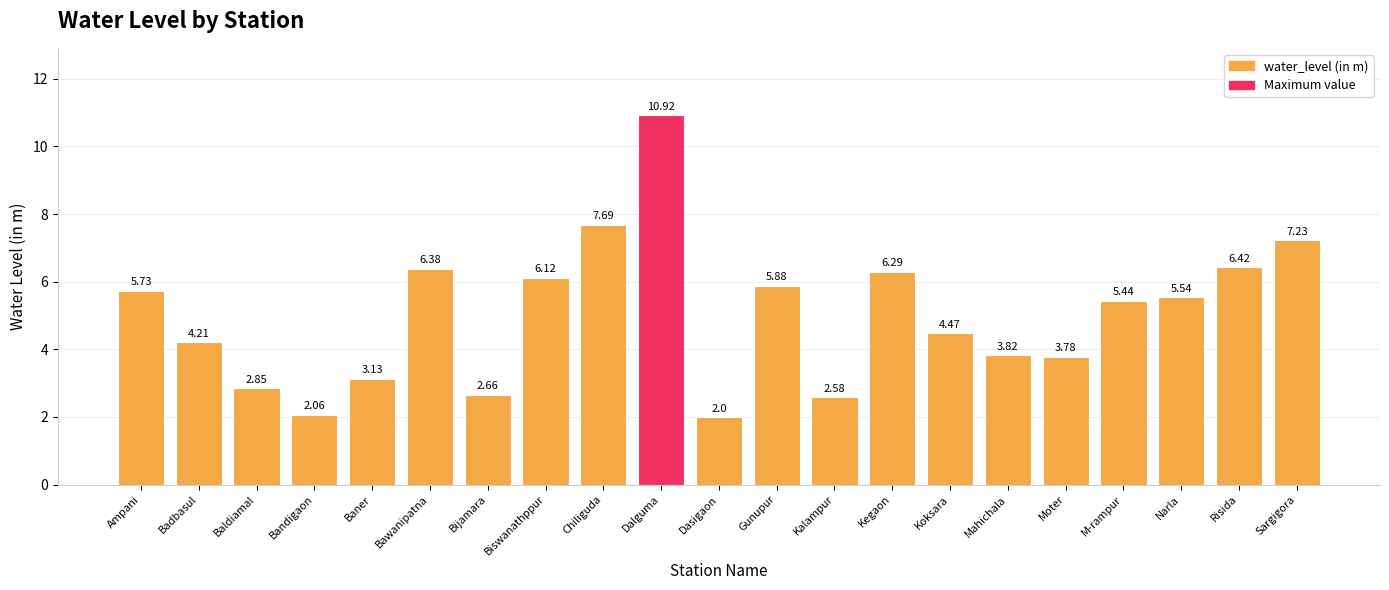

What is the sum of the values at Dalguma and Gunupur?

16.8